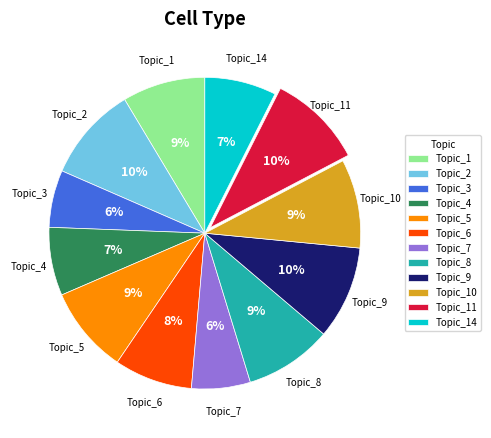

Does any single category account for the majority?

No